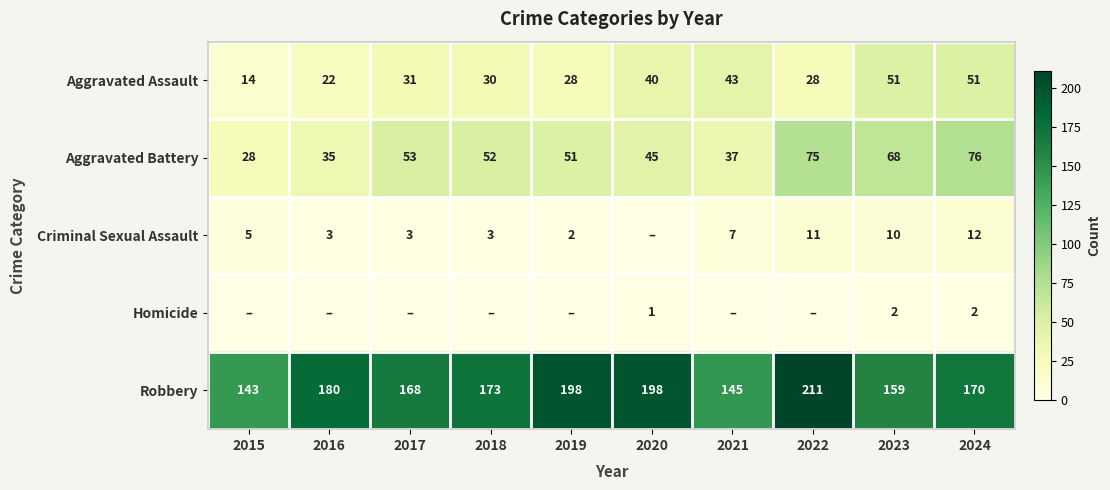

Rank the series at 2024 from lowest to highest value.

Homicide, Criminal Sexual Assault, Aggravated Assault, Aggravated Battery, Robbery